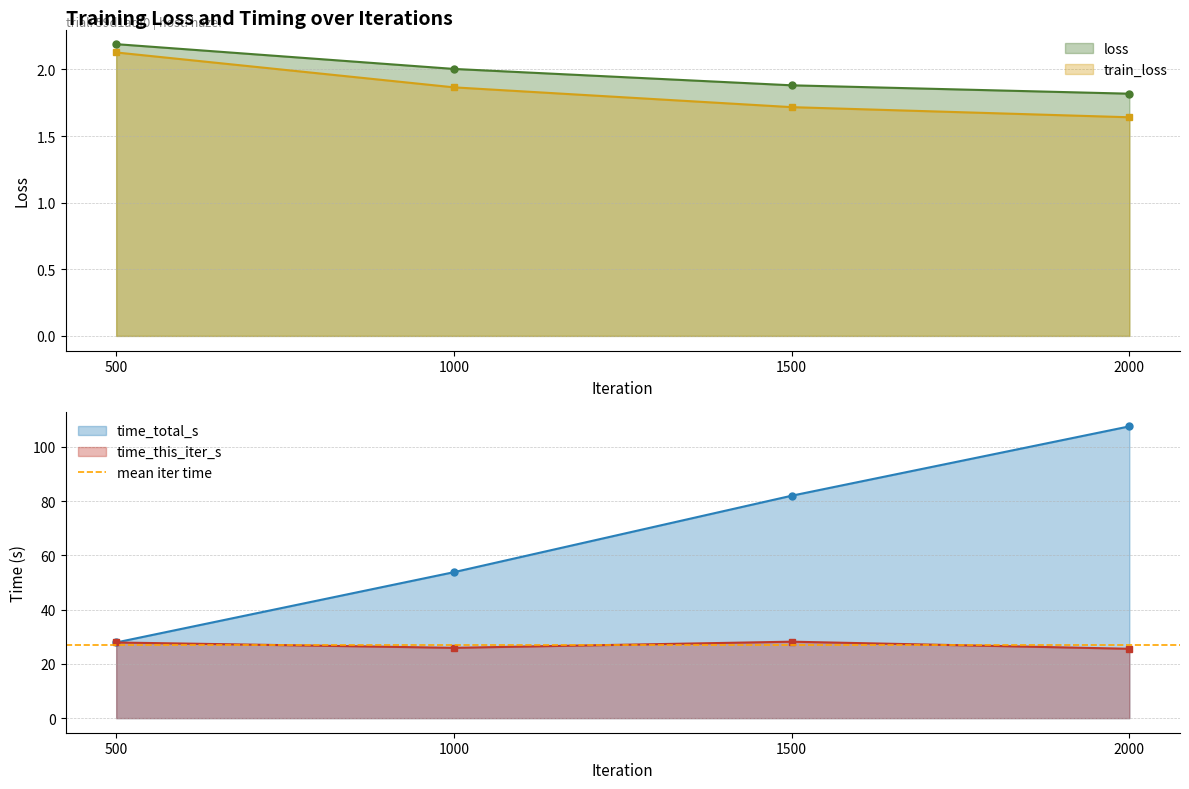

How many data points in time_this_iter_s are above 27?

2